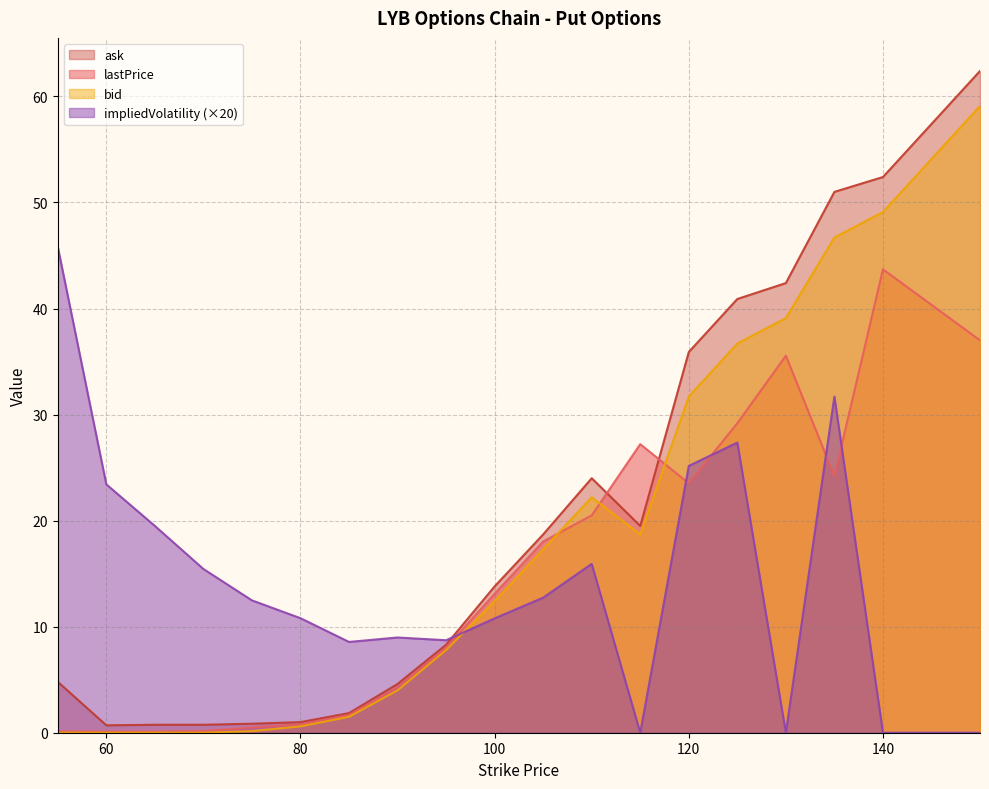

What is the approximate value of bid at 125?

36.7